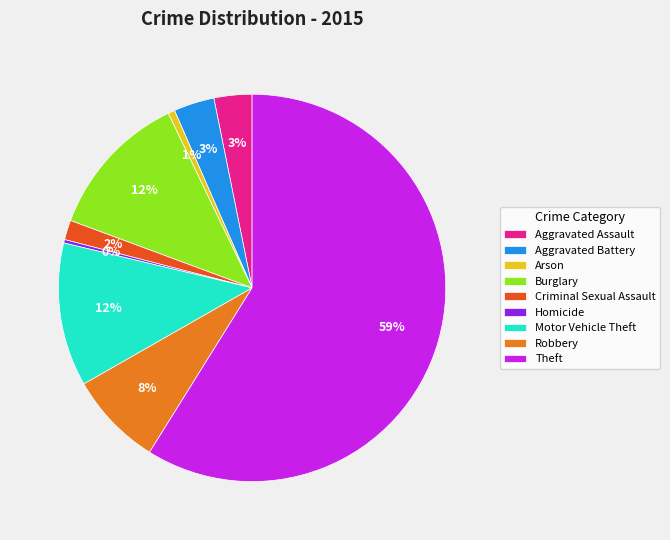

True or false: Criminal Sexual Assault accounts for 2% of the total.

True